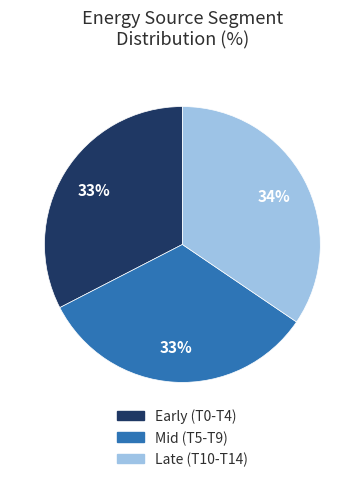

Is there a majority slice in this chart?

No